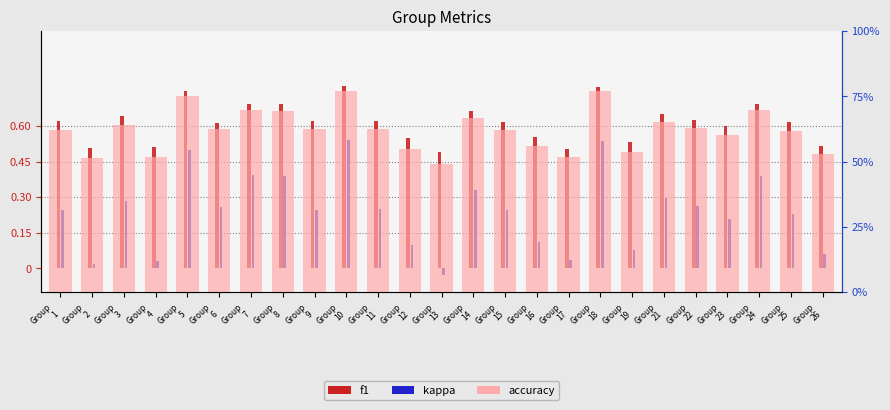

What is the value of the accuracy bar at the 16th from the left?

0.6